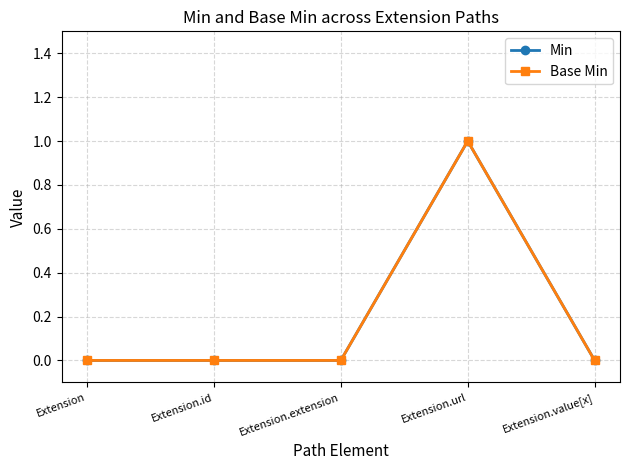

True or false: Min and Base Min cross at least once.

False